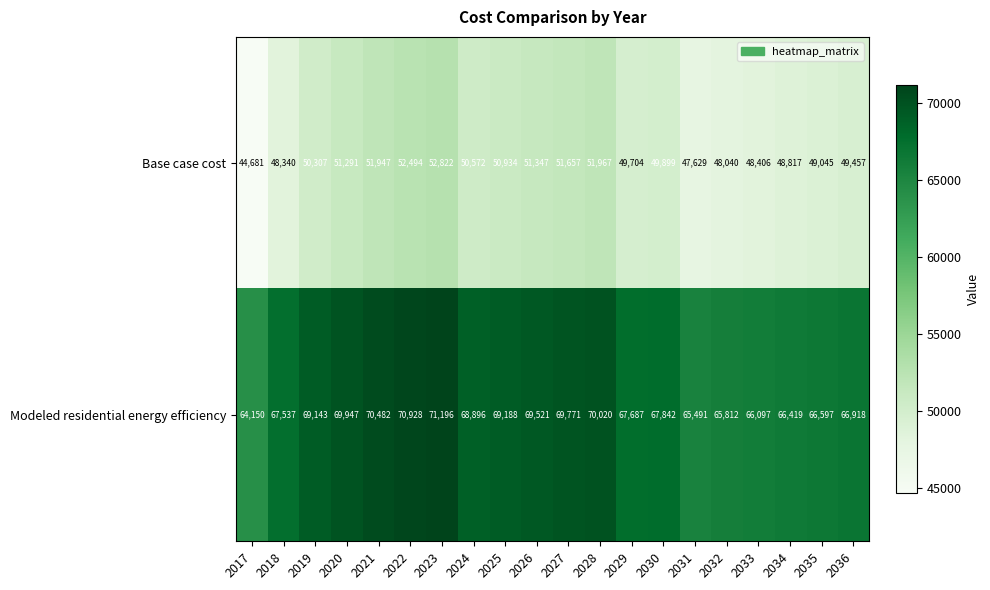

Rank the series by their average value, from lowest to highest.

Base case cost, Modeled residential energy efficiency